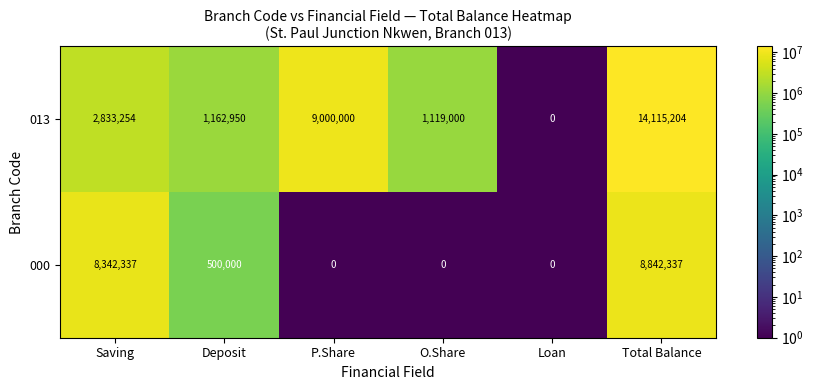

What is the sum of the 013 values at Saving and Total Balance?

16948458